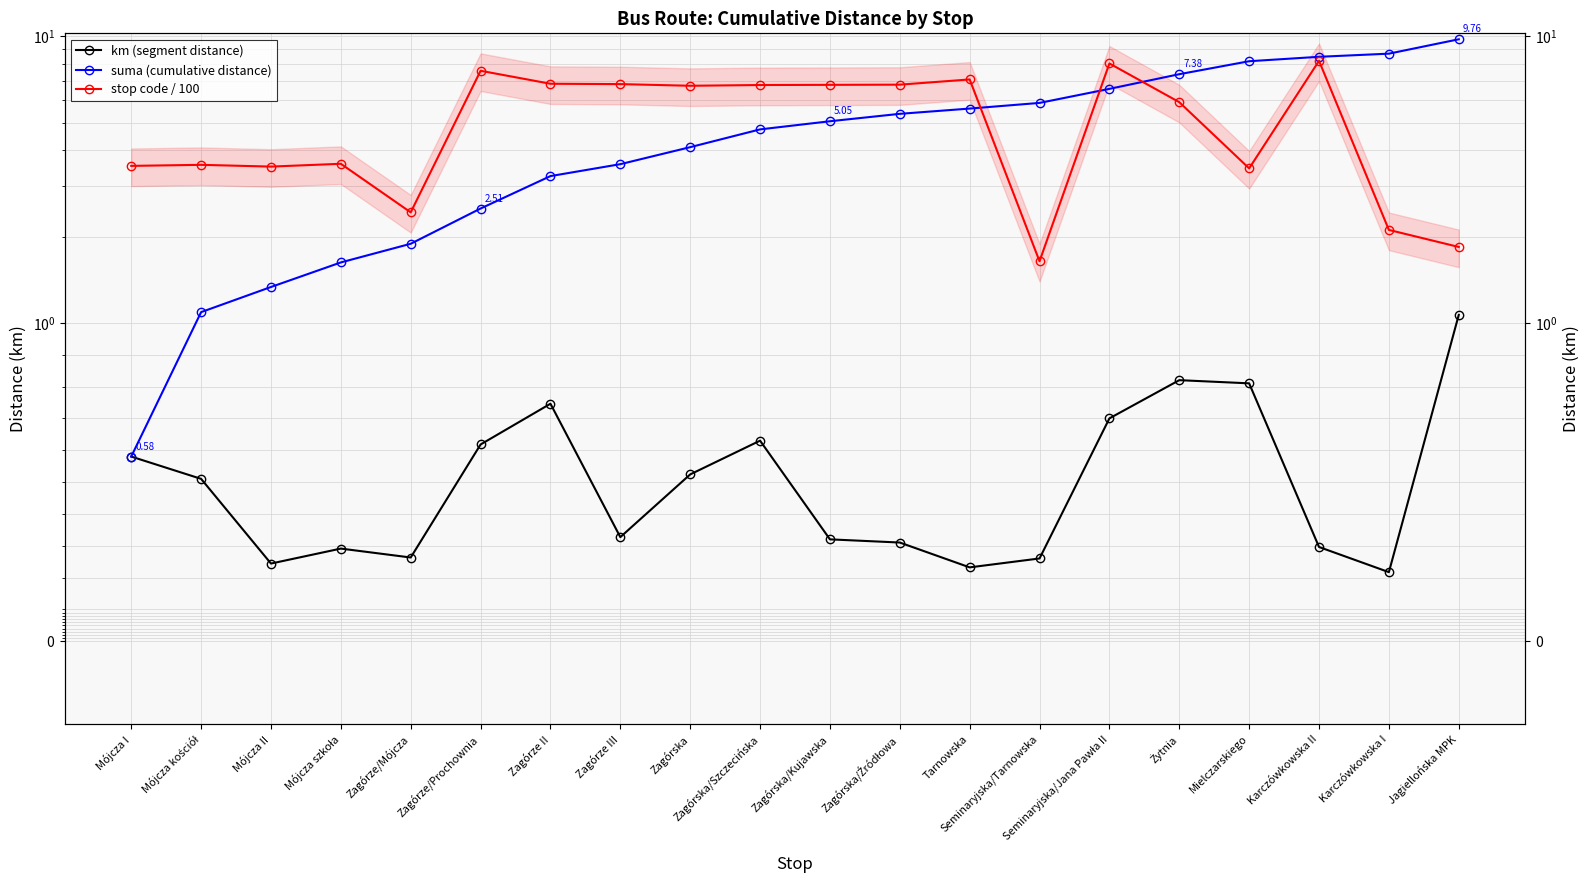

At which label does stop code / 100 first exceed 6?

Zagórze/Prochownia